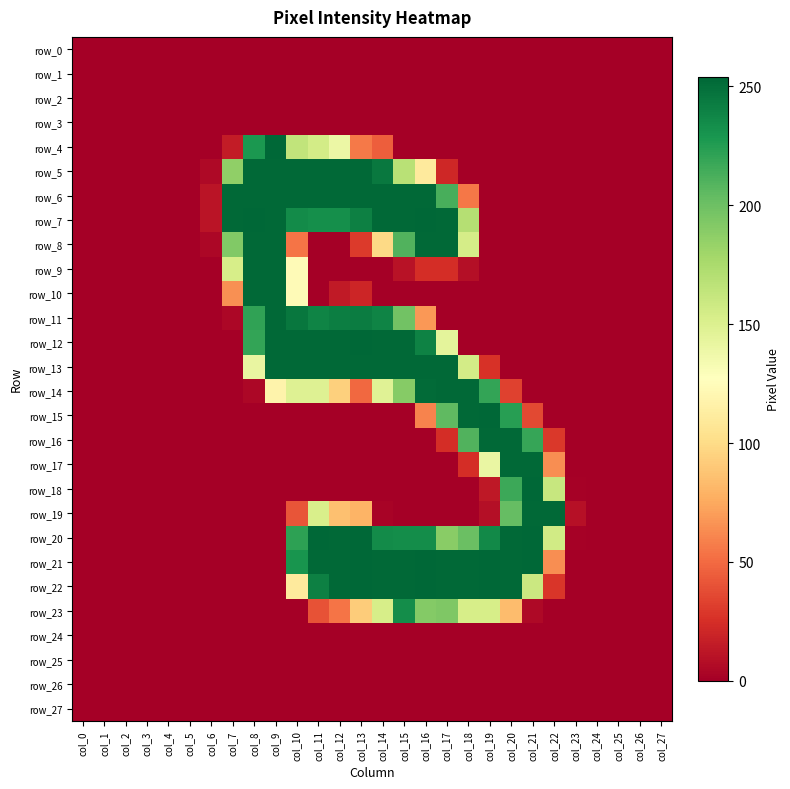

Which has a higher value, col_0 or col_1?

col_0